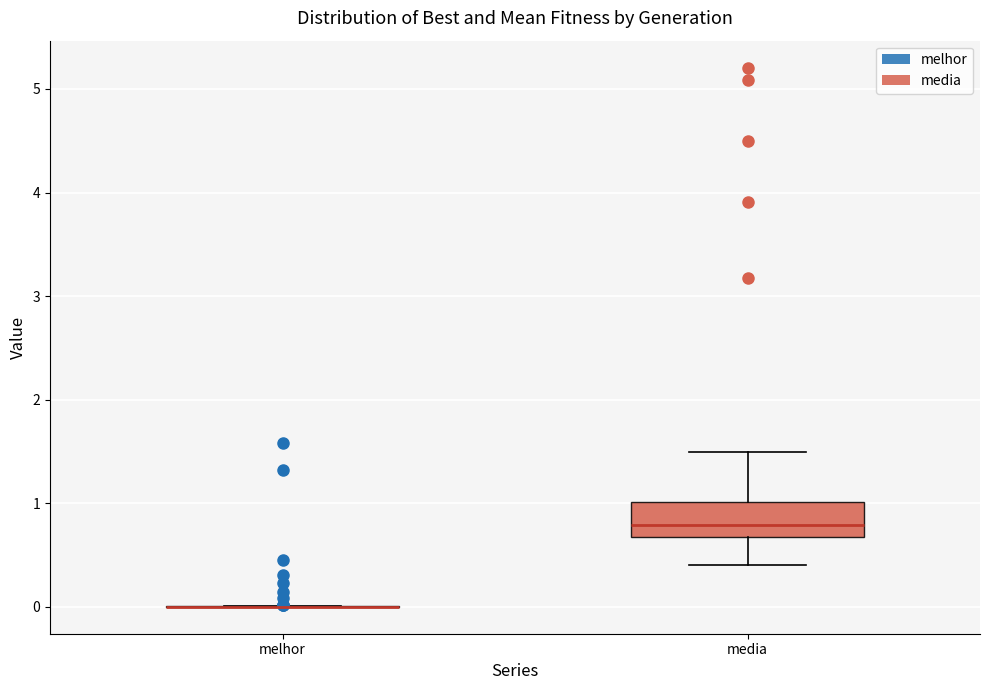

Reading left to right, transcribe this box plot: for each box, give where its median line is, the range the box spans, and where its two whiskers end, as read against the y-axis. The values are not printed on the chart, so give them approximately, as read against the axis.

melhor: box collapsed to a line at 0.0, whiskers 0.0 to 0.0
media: median 0.8, box 0.7 to 1.0, whiskers 0.4 to 1.5